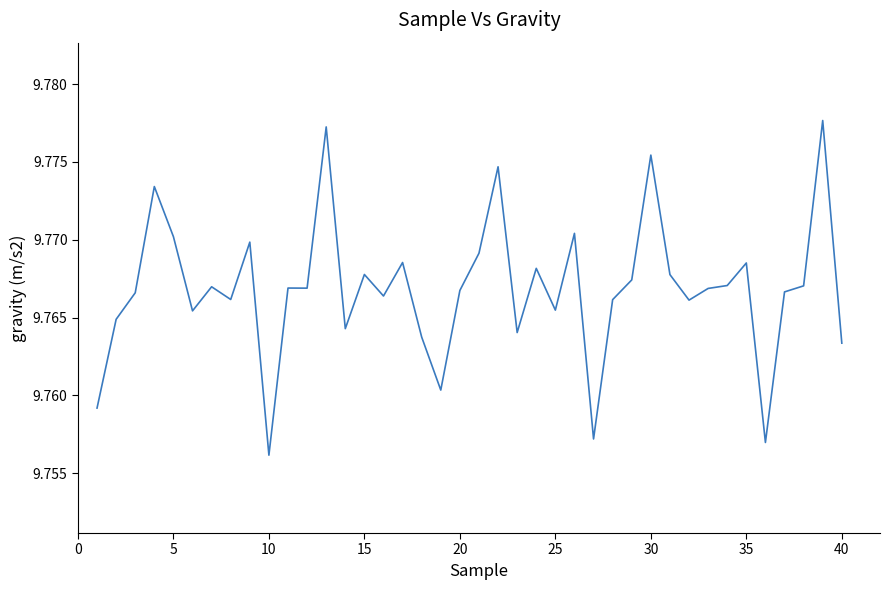

What is the value of the 33rd point from the left?

9.8